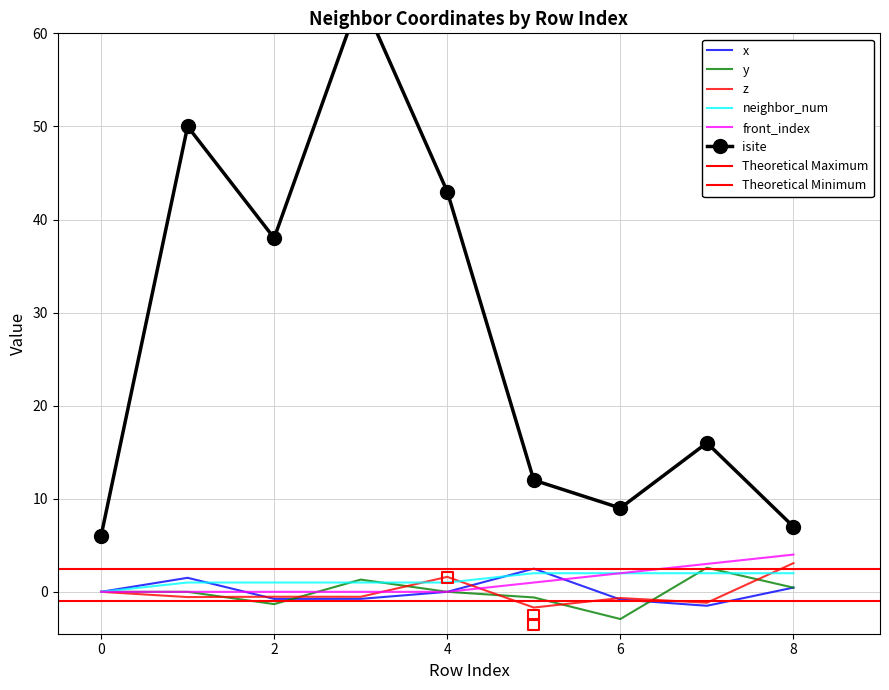

At which category is the sum across all series the highest?

3